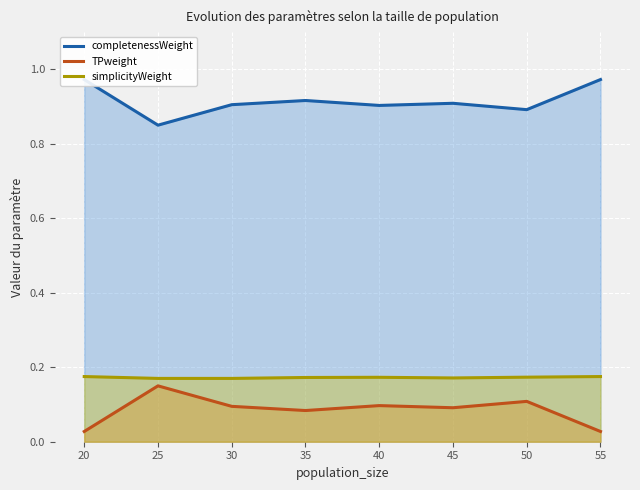

In simplicityWeight, how many points are lower than both neighbors (excluding endpoints)?

1